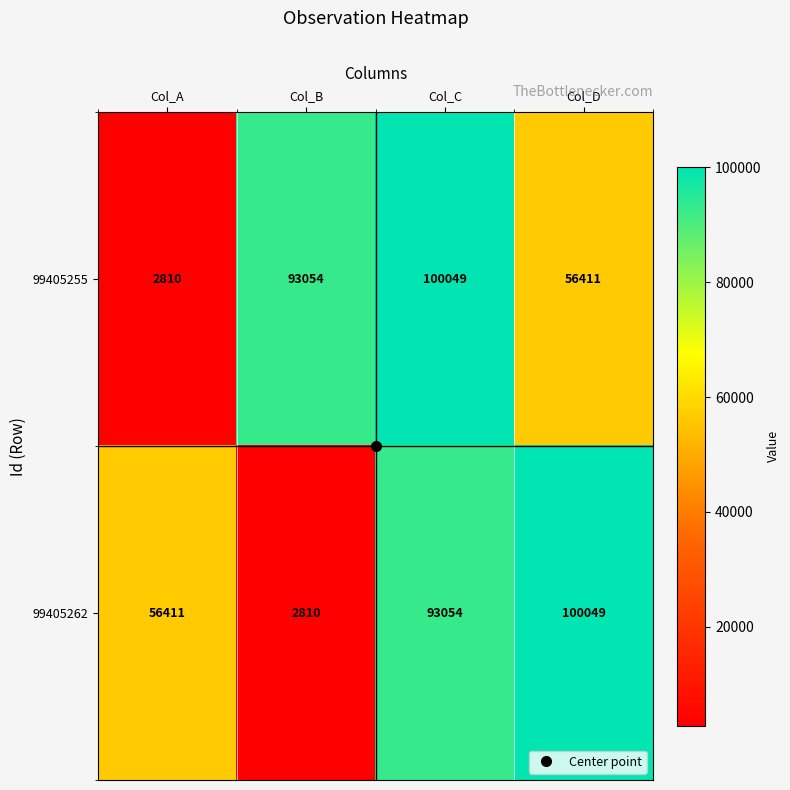

What is the difference between the 99405255 values at Col_C and Col_A?

97239